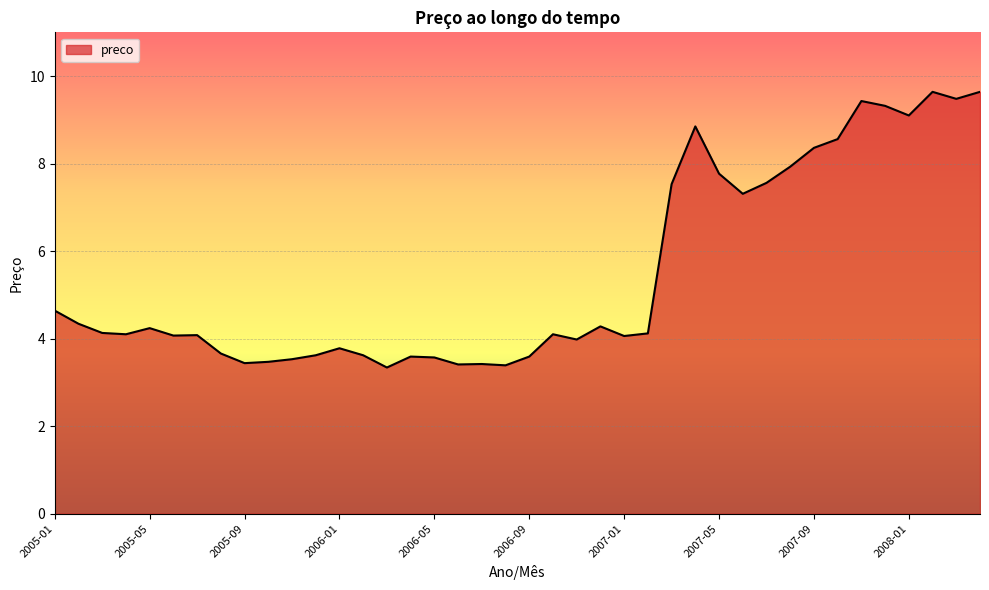

What is the smallest value displayed?

3.3